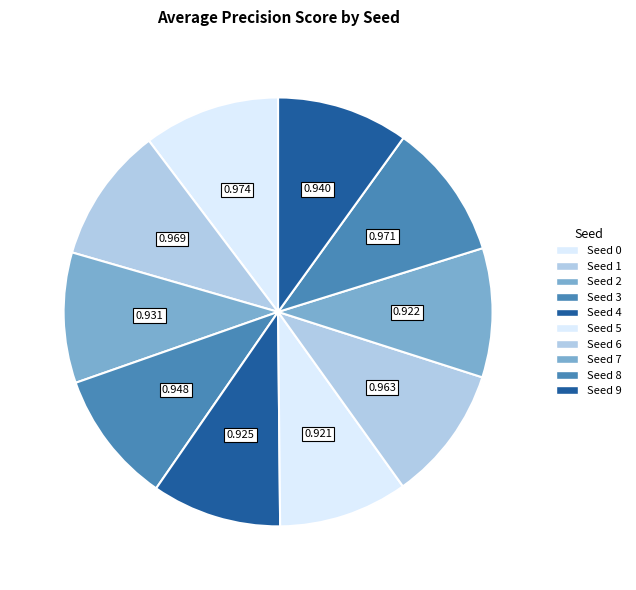

Is it true that Seed 5 is 10% of the pie?

True